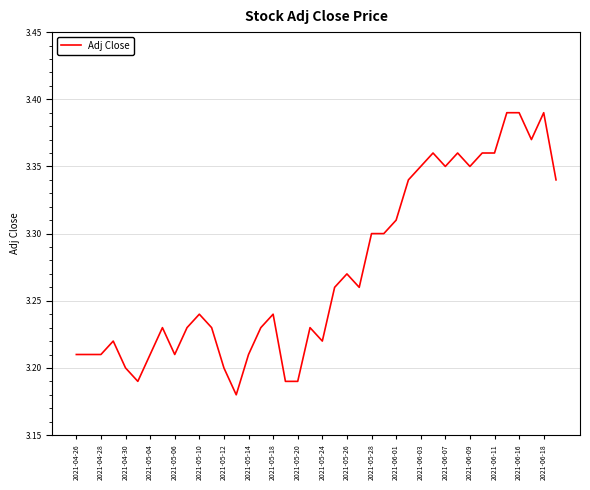

What is the minimum value shown in the chart?

3.2